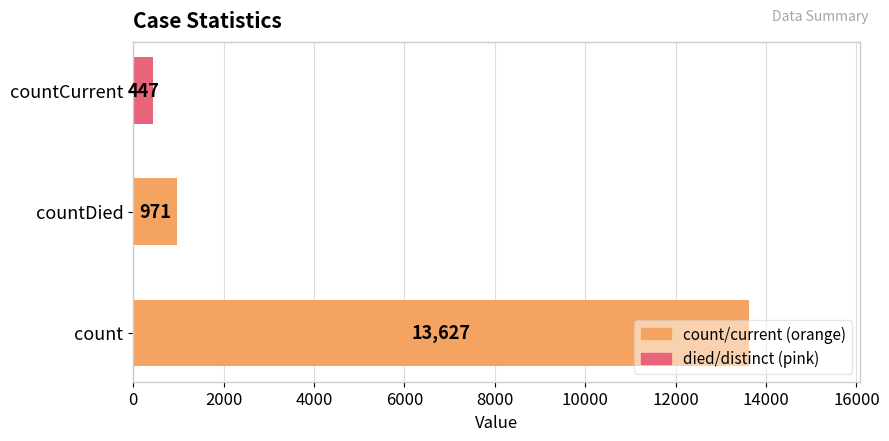

Rank the categories by value from highest to lowest.

count, countDied, countCurrent